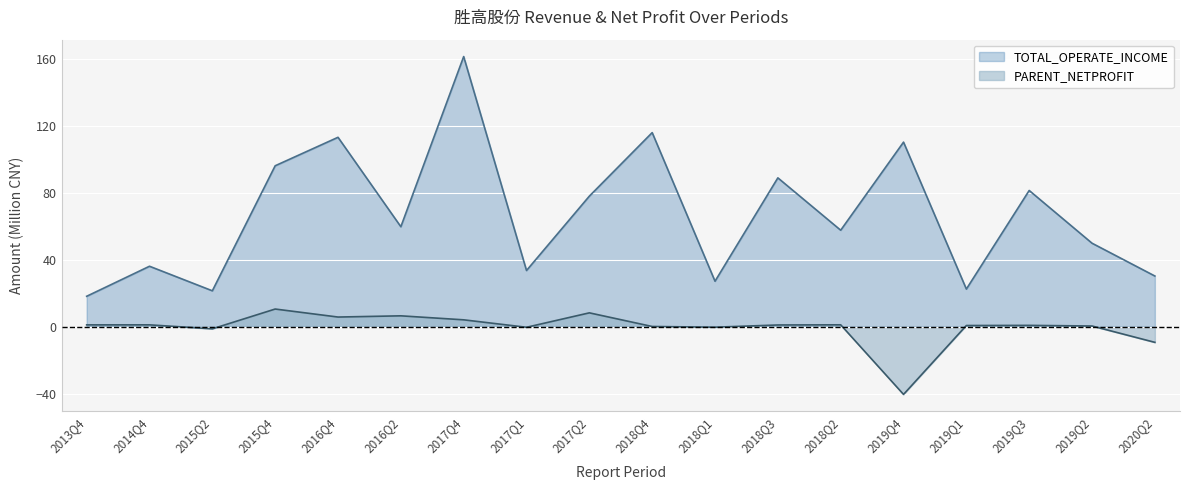

How many series are shown in this chart?

2